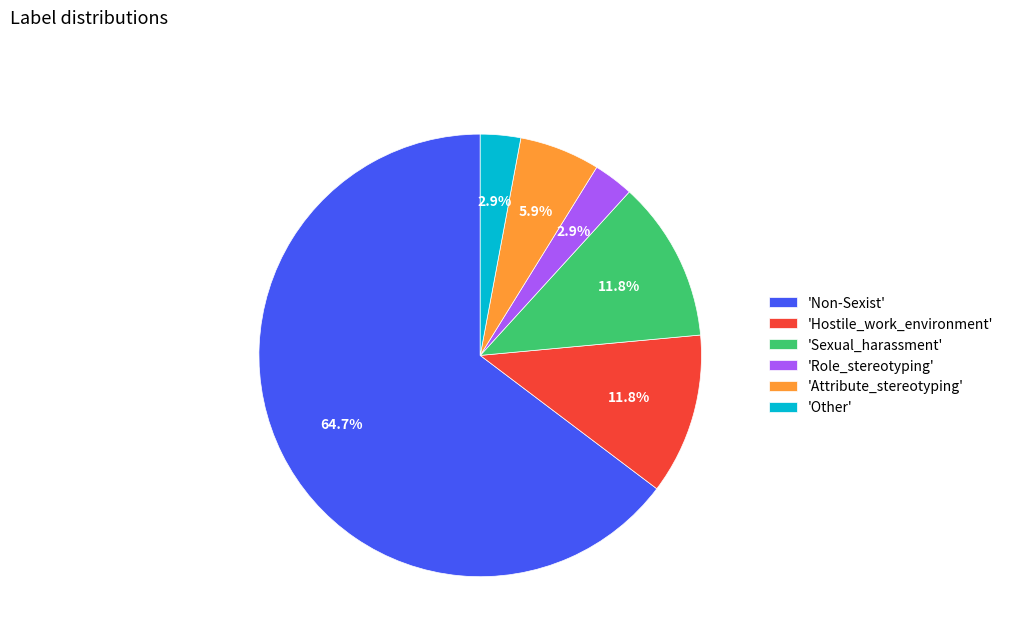

Approximately how many times larger is the value at 'Non-Sexist' compared to 'Sexual_harassment'?

5.5